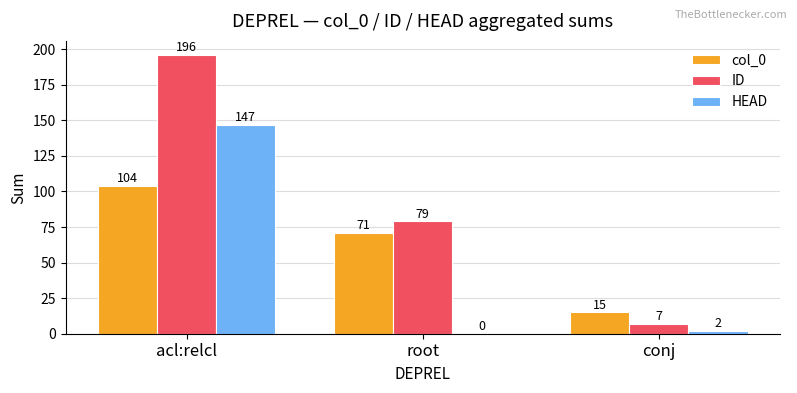

Reading left to right, transcribe all the data shown in this chart.

col_0: 104	71	15
ID: 196	79	7
HEAD: 147	0	2